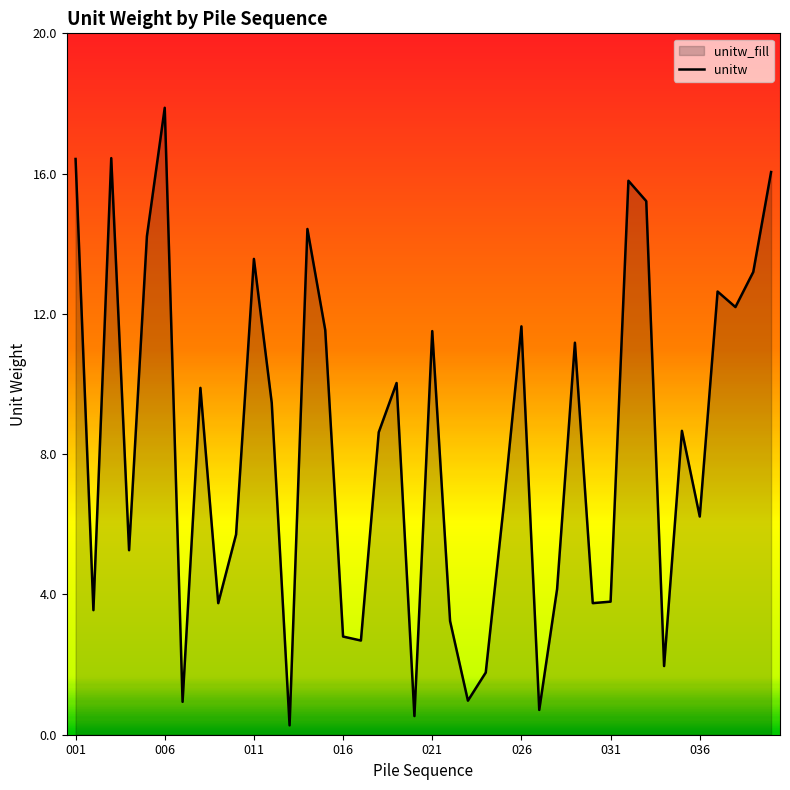

What is the difference between the maximum and minimum values?

17.6